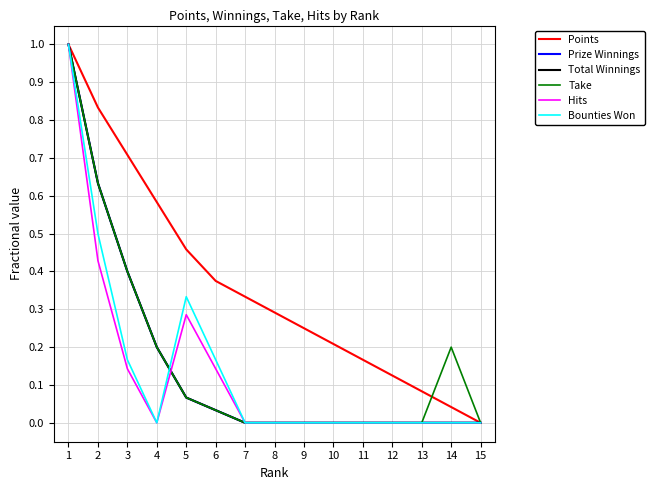

Where is the first local maximum for Bounties Won?

5